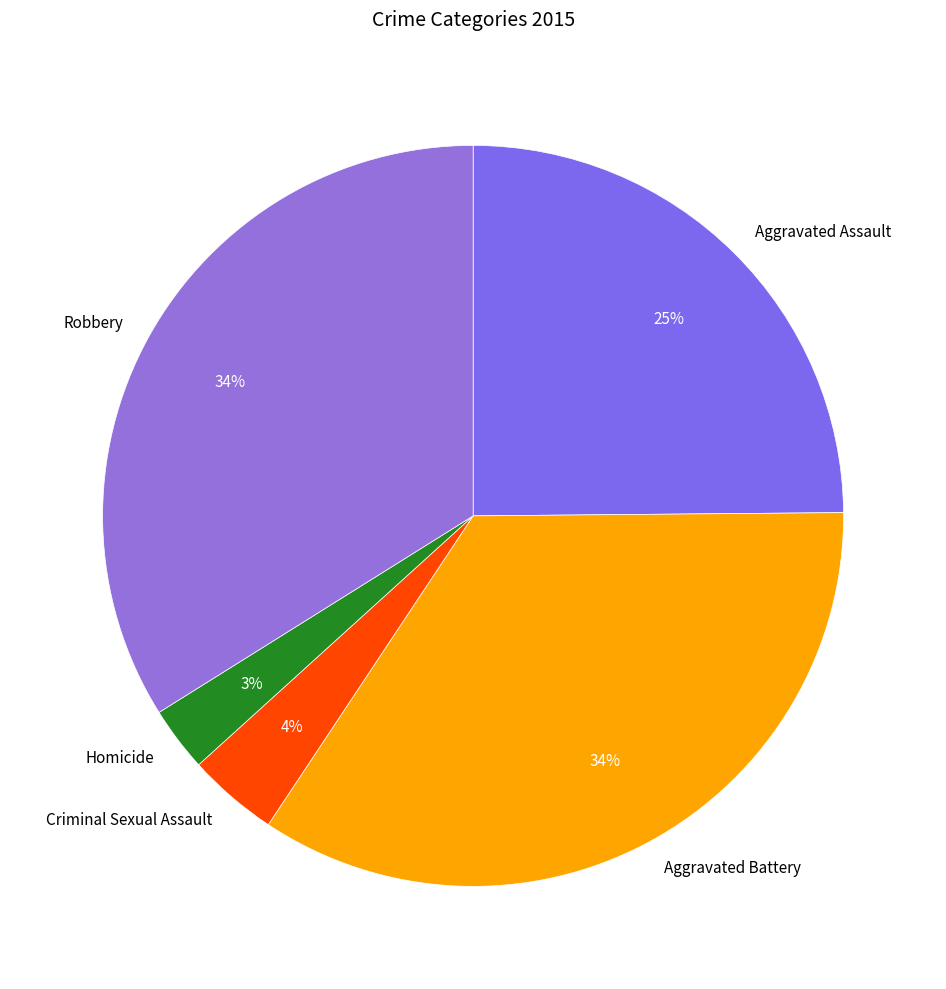

Is there any slice that represents more than half of the pie?

No